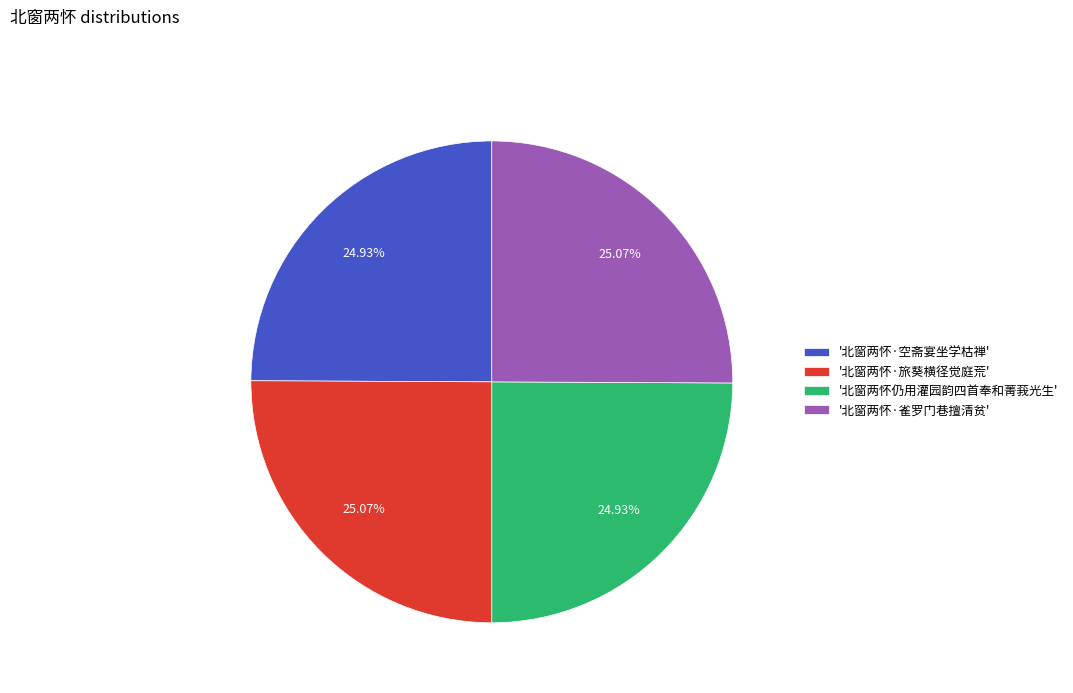

Is '北窗两怀仍用灌园韵四首奉和菁莪光生' the majority of the pie?

No